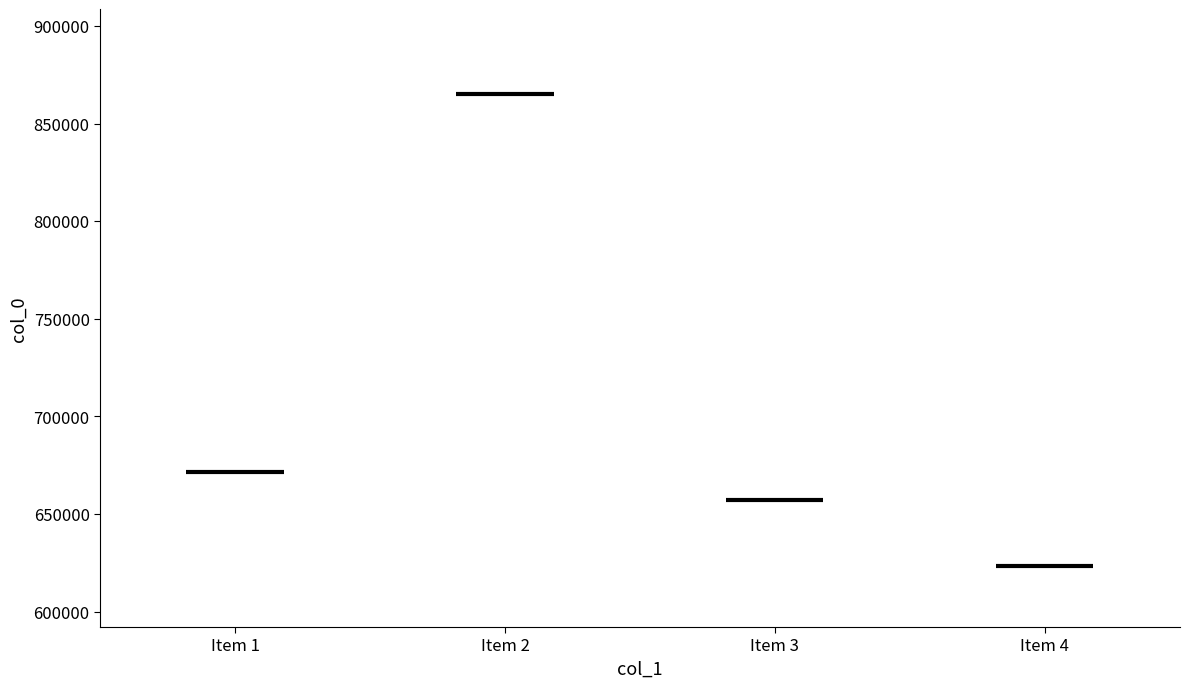

What is the value of the 4th bar from the left?

623274